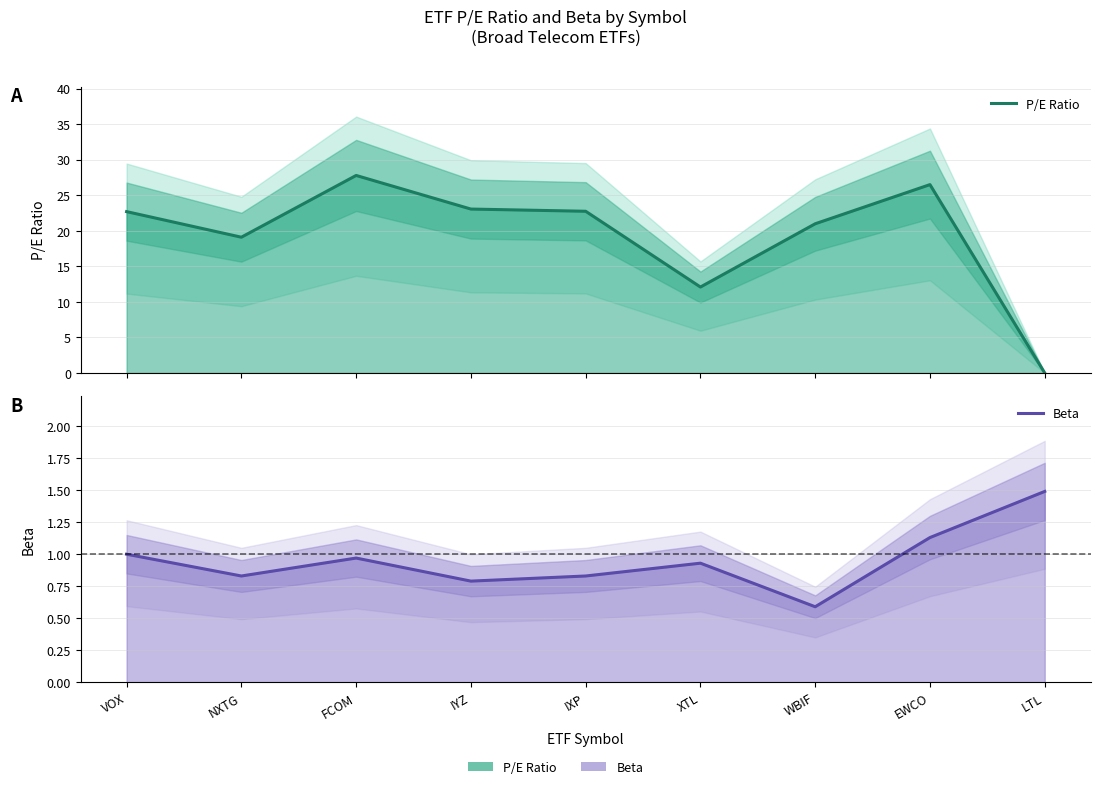

At which category is the sum across all series the highest?

FCOM